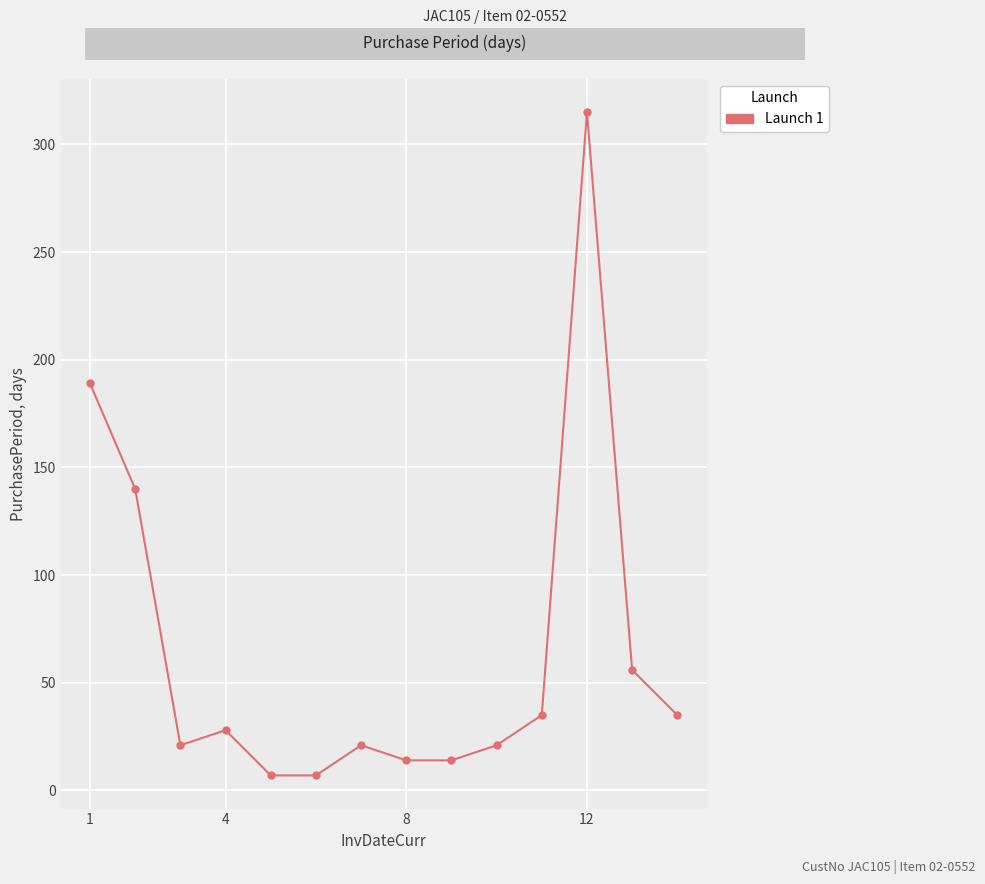

What is the difference between the maximum and second lowest values?

308